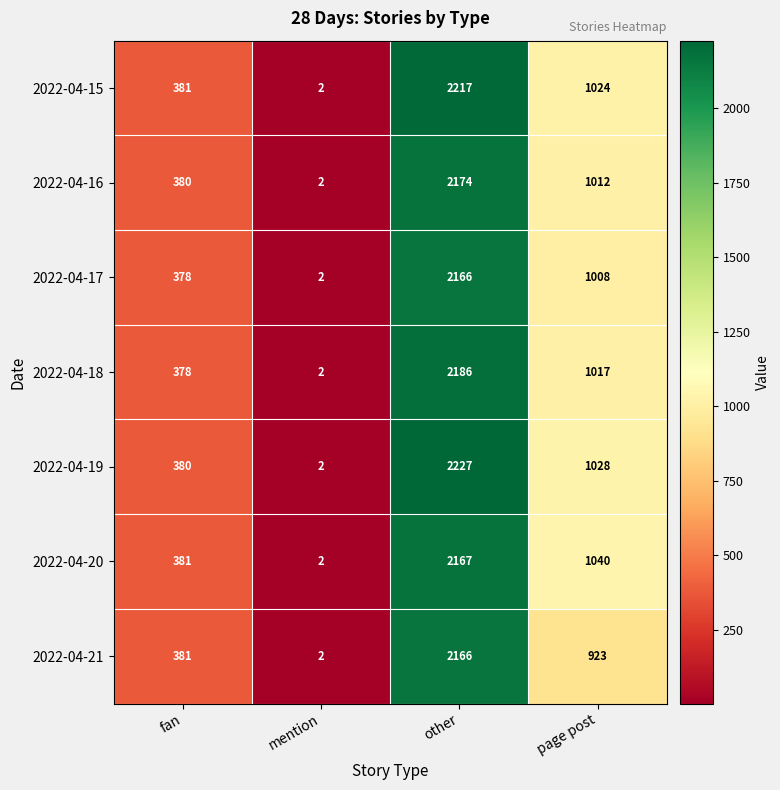

How many categories are shown in the chart?

4